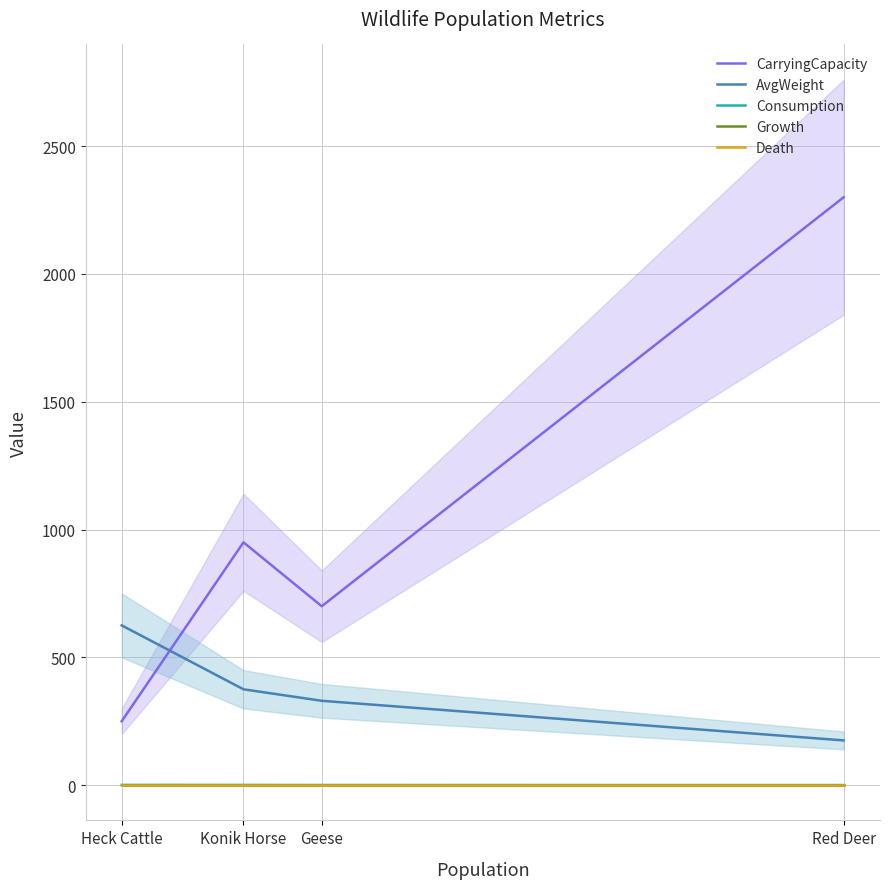

At which category does CarryingCapacity reach its first local peak?

Konik Horse